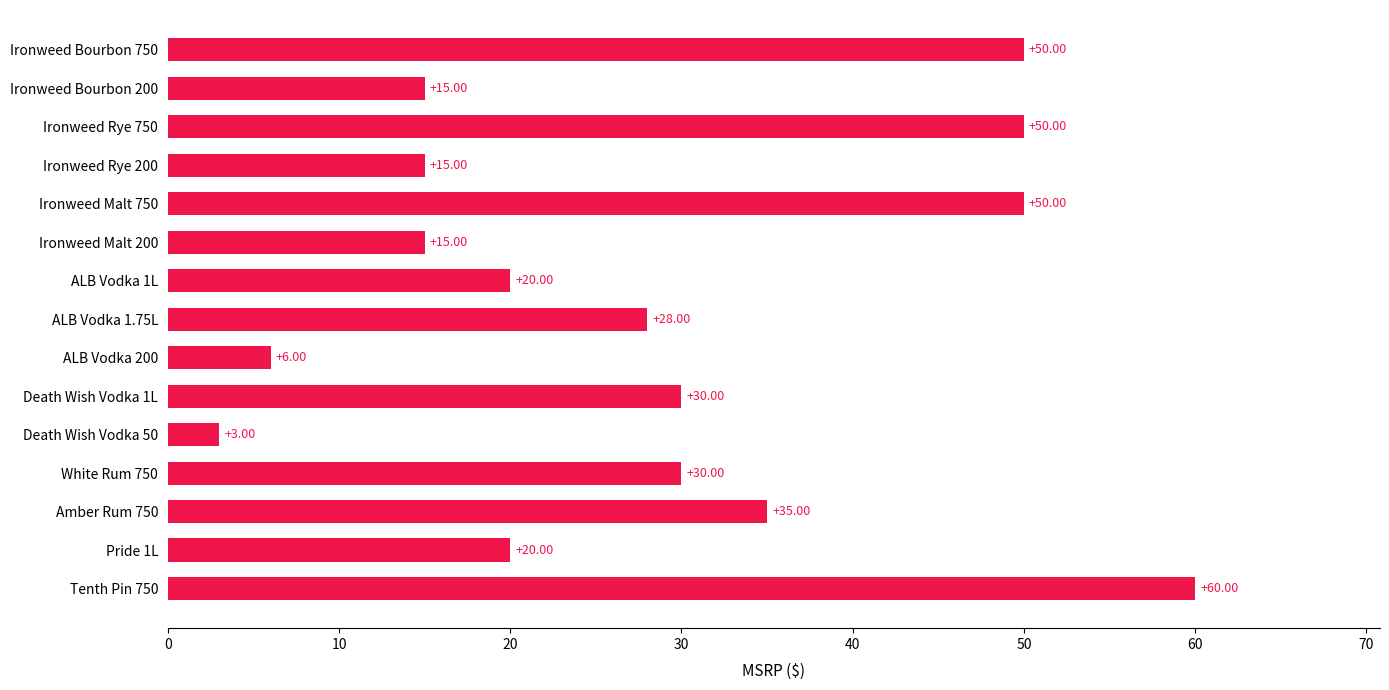

Does the chart contain any negative values?

No